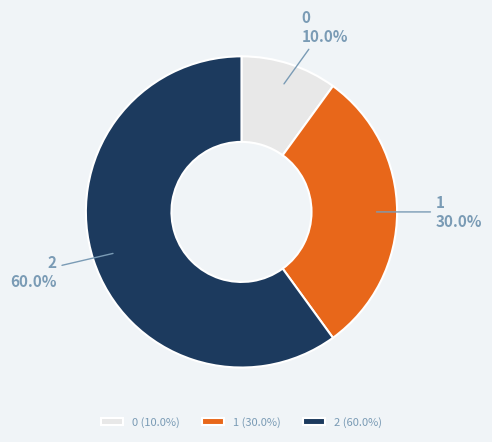

Which slice represents more than half of the pie?

2